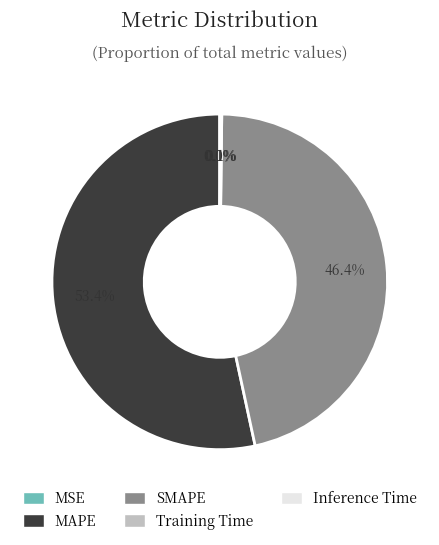

What portion of the pie excludes SMAPE?

53.6%